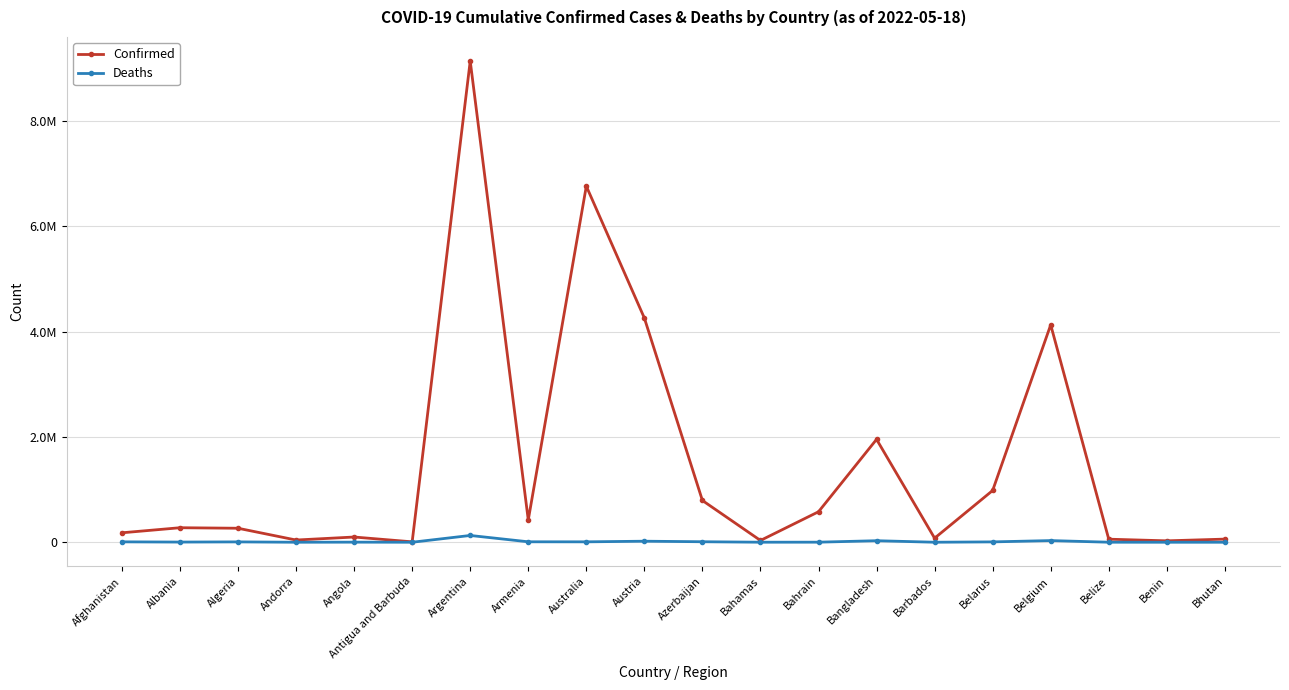

At how many categories does at least one series exceed 8898827?

1